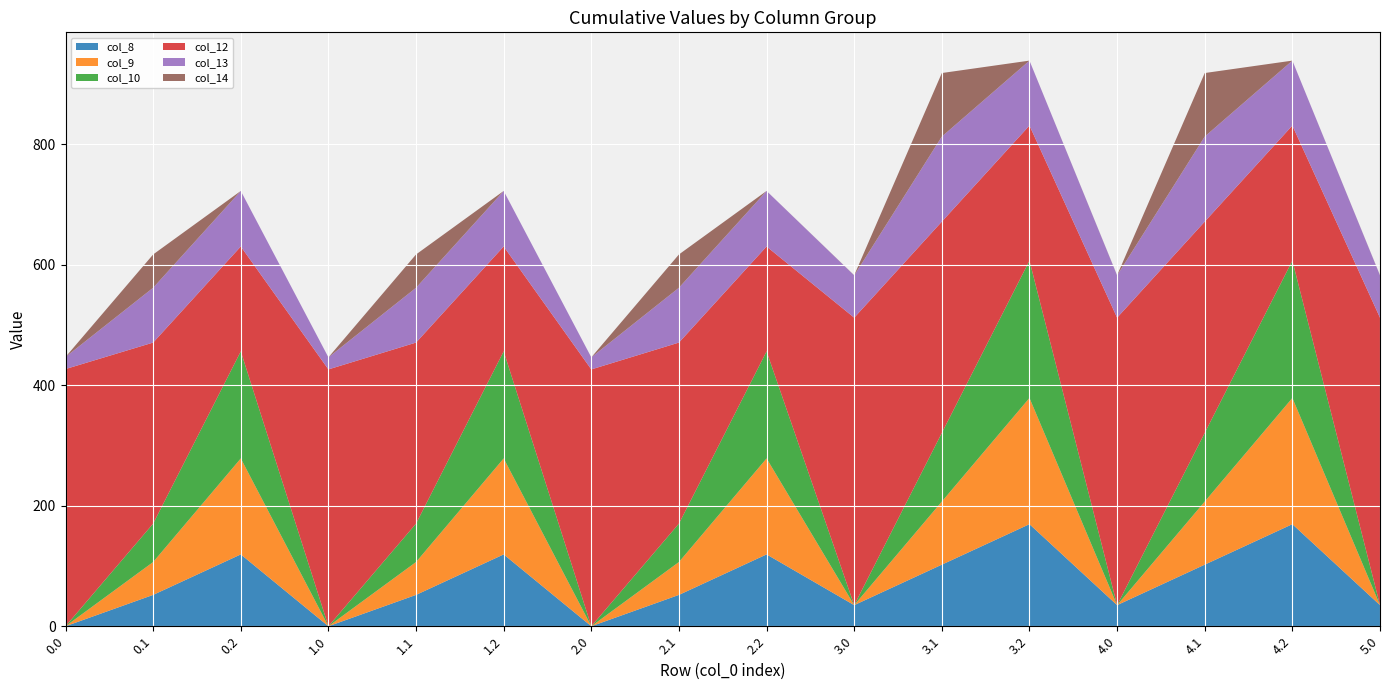

Reading left to right, extract all data points from this chart.

col_8: 0.0=0.0	0.1=52.1	0.2=119.3	1.0=0.0	1.1=52.1	1.2=119.3	2.0=0.0	2.1=52.1	2.2=119.3	3.0=35.0	3.1=102.3	3.2=169.5	4.0=35.0	4.1=102.3	4.2=169.5	5.0=35.0
col_9: 0.0=0.0	0.1=54.6	0.2=159.4	1.0=0.0	1.1=54.6	1.2=159.4	2.0=0.0	2.1=54.6	2.2=159.4	3.0=0.0	3.1=104.8	3.2=209.6	4.0=0.0	4.1=104.8	4.2=209.6	5.0=0.0
col_10: 0.0=0.0	0.1=63.8	0.2=177.8	1.0=0.0	1.1=63.8	1.2=177.8	2.0=0.0	2.1=63.8	2.2=177.8	3.0=0.0	3.1=114.0	3.2=228.0	4.0=0.0	4.1=114.0	4.2=228.0	5.0=0.0
col_12: 0.0=427.0	0.1=300.6	0.2=174.1	1.0=426.4	1.1=300.6	1.2=174.1	2.0=426.4	2.1=300.6	2.2=174.1	3.0=477.2	3.1=350.8	3.2=224.3	4.0=477.2	4.1=350.8	4.2=224.3	5.0=477.2
col_13: 0.0=20.0	0.1=91.0	0.2=92.2	1.0=20.0	1.1=91.0	1.2=92.2	2.0=20.0	2.1=91.0	2.2=92.2	3.0=70.2	3.1=141.2	3.2=107.8	4.0=70.2	4.1=141.2	4.2=107.8	5.0=70.2
col_14: 0.0=0.0	0.1=55.3	0.2=0.0	1.0=0.0	1.1=55.3	1.2=0.0	2.0=0.0	2.1=55.3	2.2=0.0	3.0=0.3	3.1=105.5	3.2=0.0	4.0=0.3	4.1=105.5	4.2=0.0	5.0=0.3